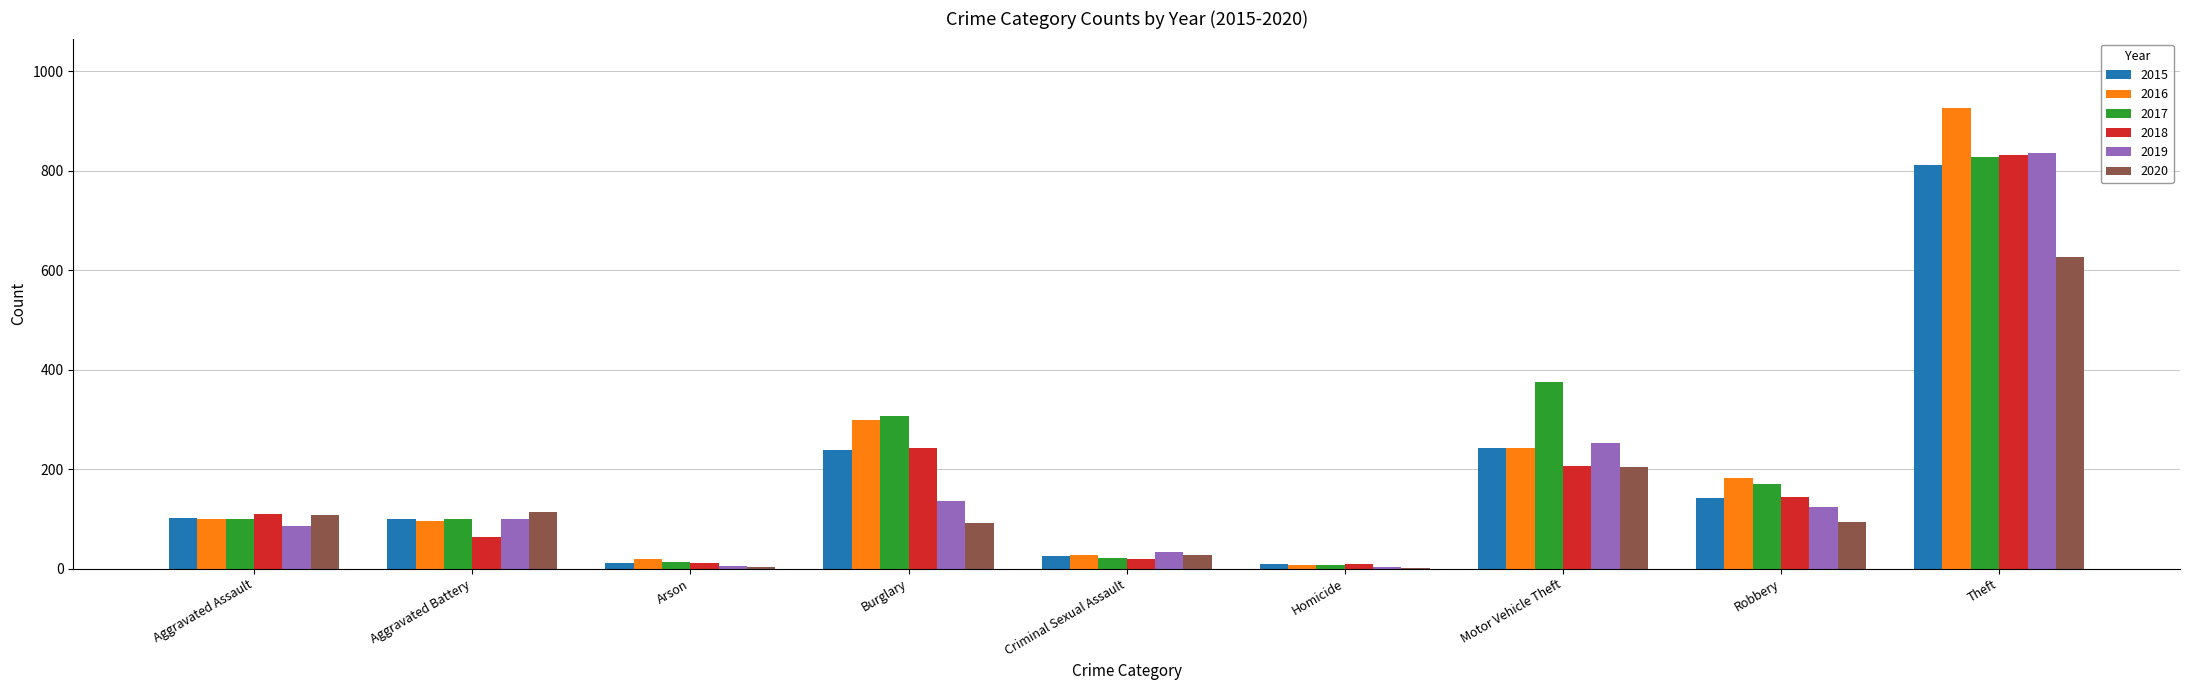

At which label does 2019 reach its peak?

Theft